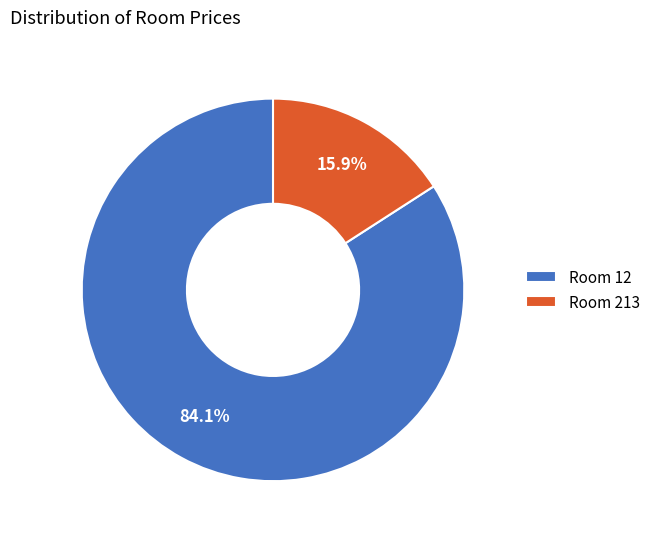

To the nearest percent, what is the difference between the largest and smallest slice percentages?

68%